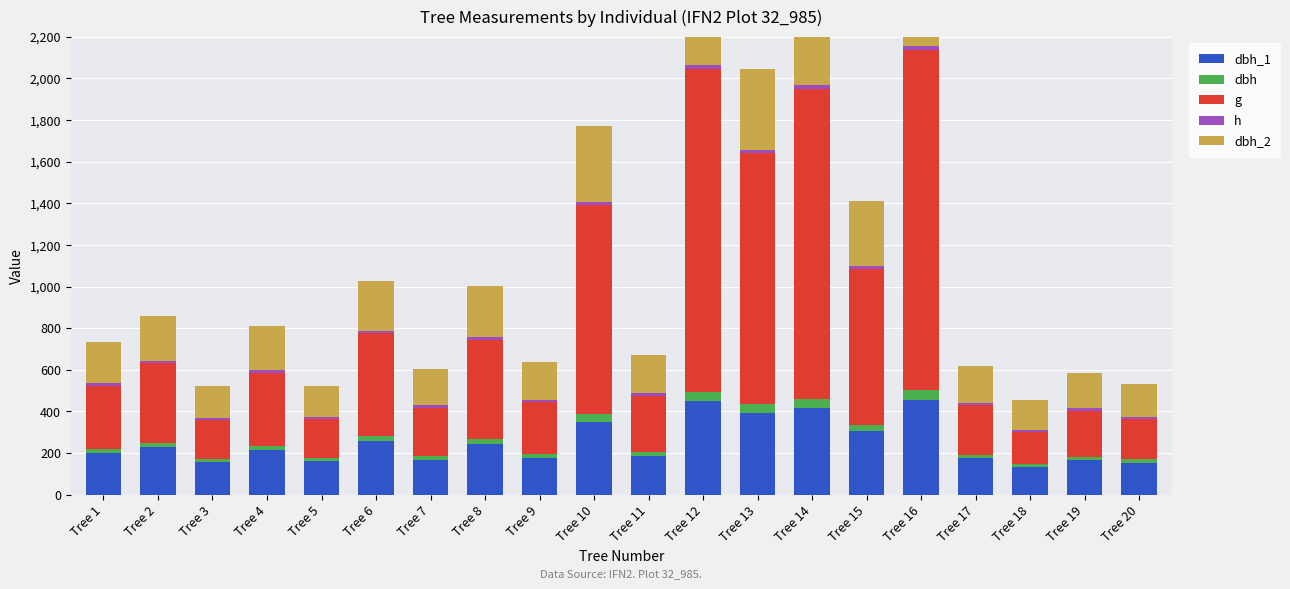

What is the total value across all series at Tree 8?

1004.9